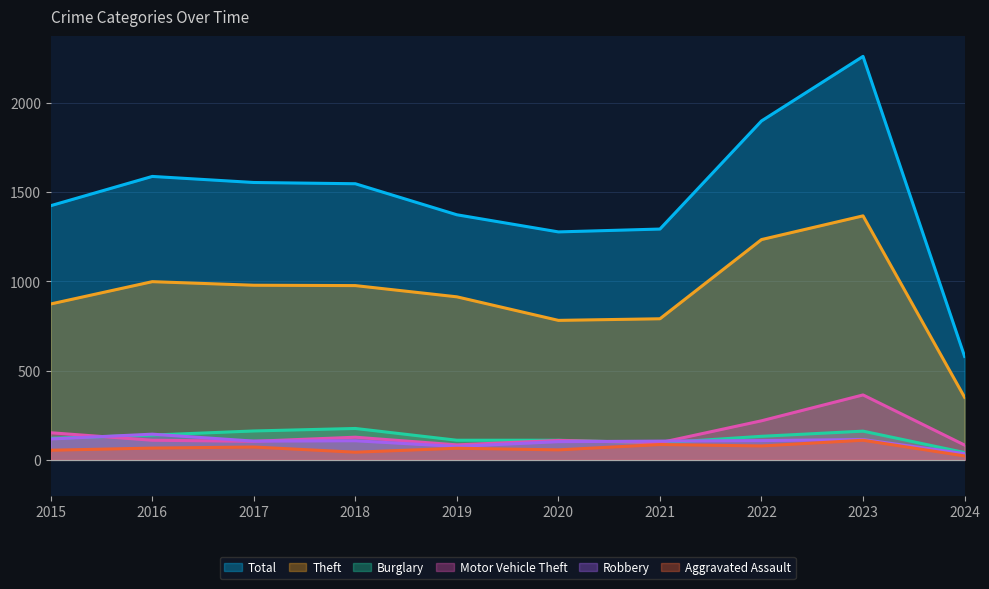

Where does the Motor Vehicle Theft series first go above 110?

2015